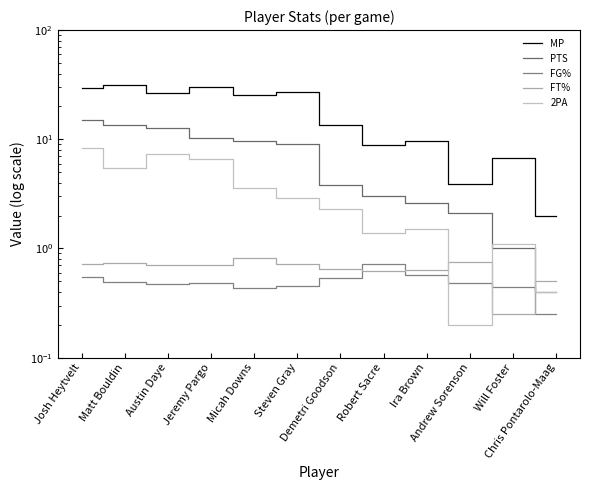

Reading left to right, what are all the values shown in this chart?

MP: 29.2	31.7	26.3	30.0	25.5	27.0	13.4	8.8	9.6	3.9	6.8	2.0
PTS: 14.9	13.6	12.7	10.2	9.6	9.1	3.8	3.0	2.6	2.1	1.0	0.4
FG%: 0.5	0.5	0.5	0.5	0.4	0.5	0.5	0.7	0.6	0.5	0.4	0.2
FT%: 0.7	0.7	0.7	0.7	0.8	0.7	0.6	0.6	0.6	0.8	0.2	0.5
2PA: 8.4	5.5	7.3	6.6	3.6	2.9	2.3	1.4	1.5	0.2	1.1	0.4